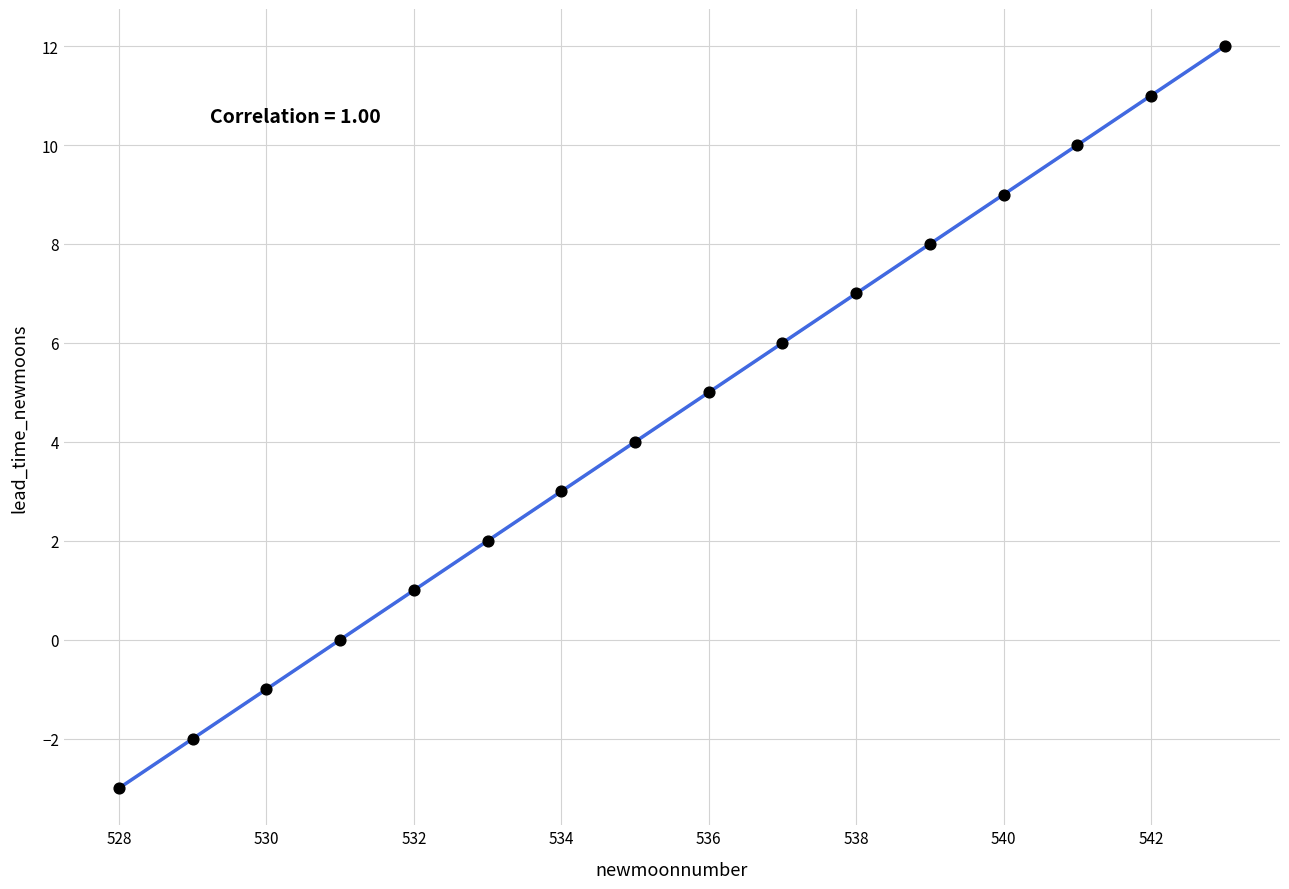

What is the range of Y values (max minus min)?

15